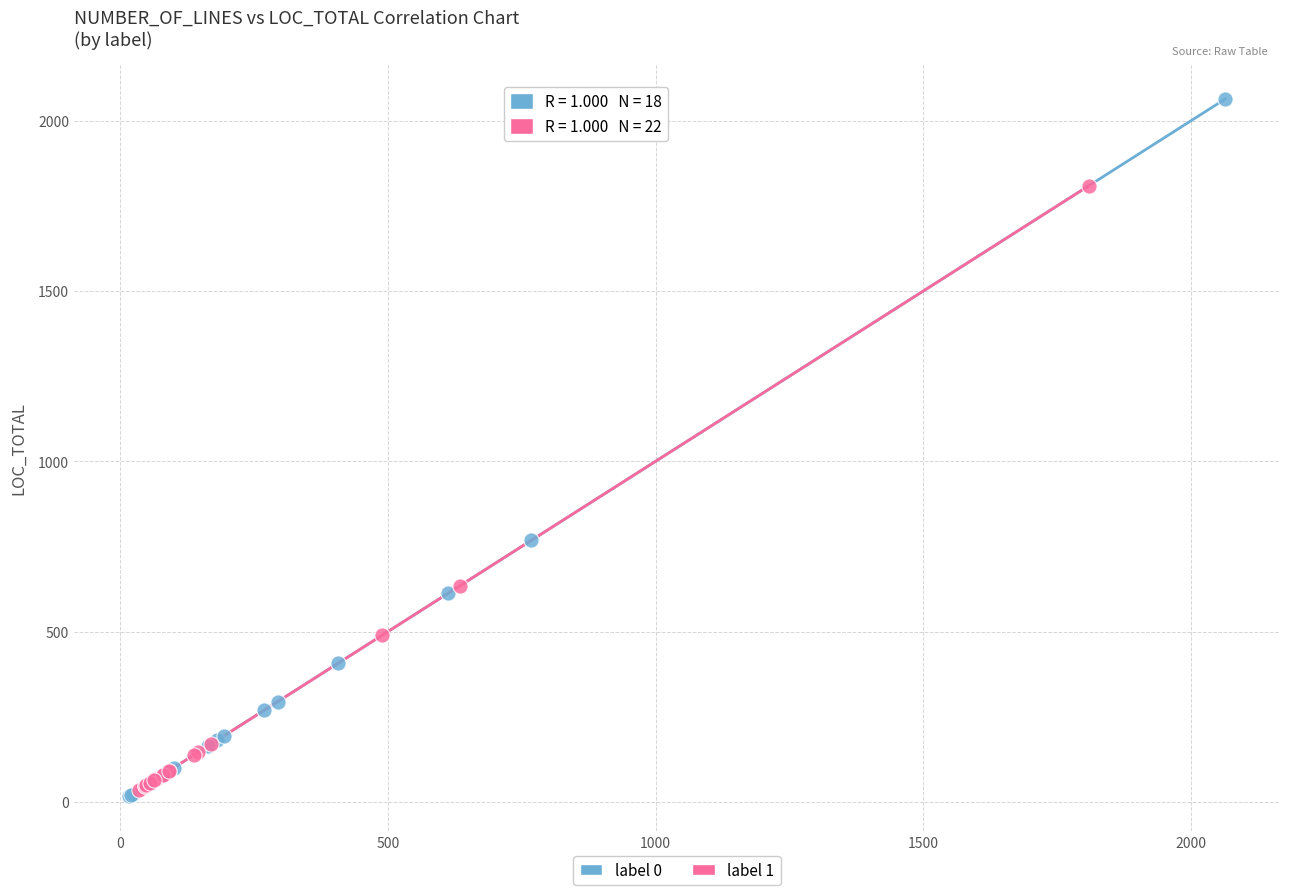

Which series contains the highest Y value?

label 0